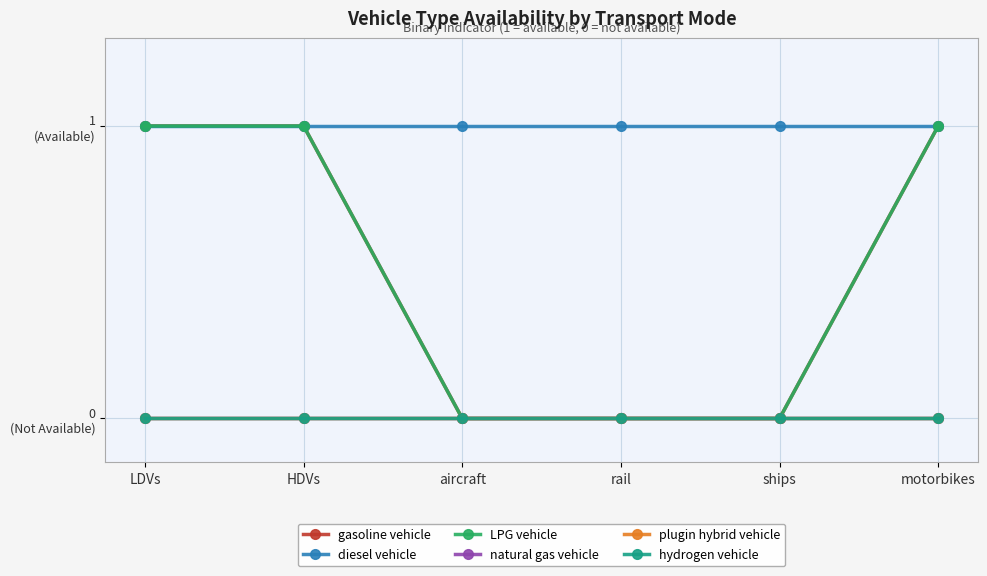

What is the difference between the highest and lowest values at motorbikes?

1